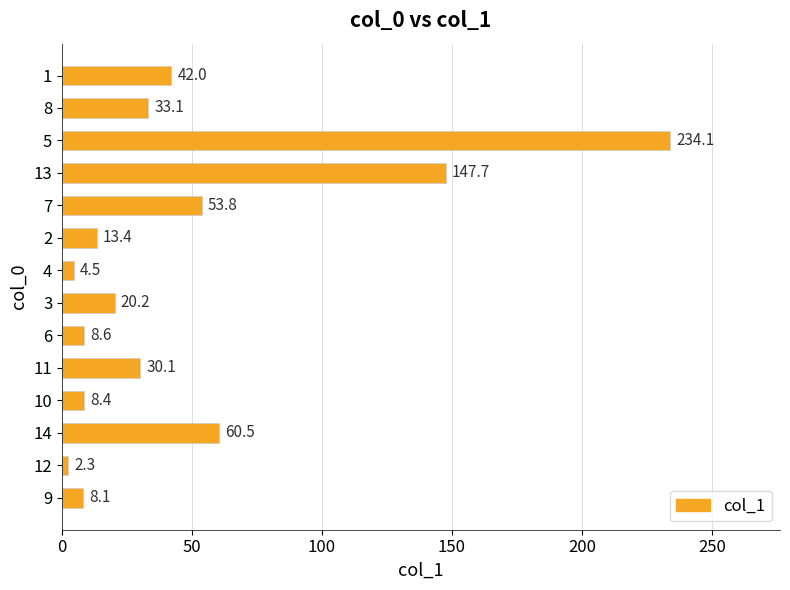

Between 2 and 13, which is larger?

13